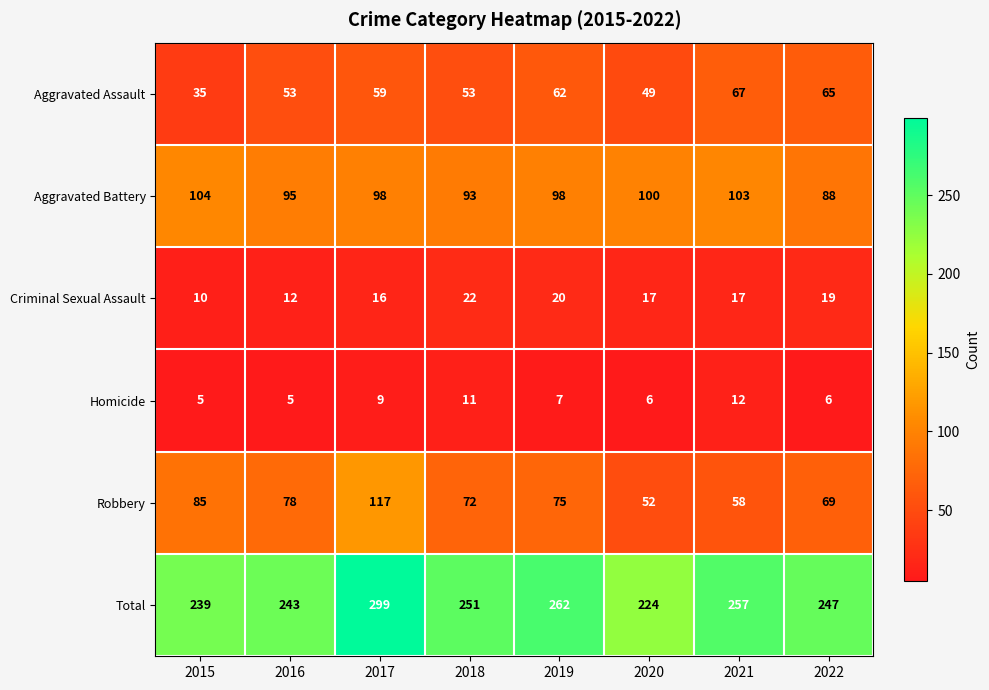

Which series has the widest spread of values?

Total